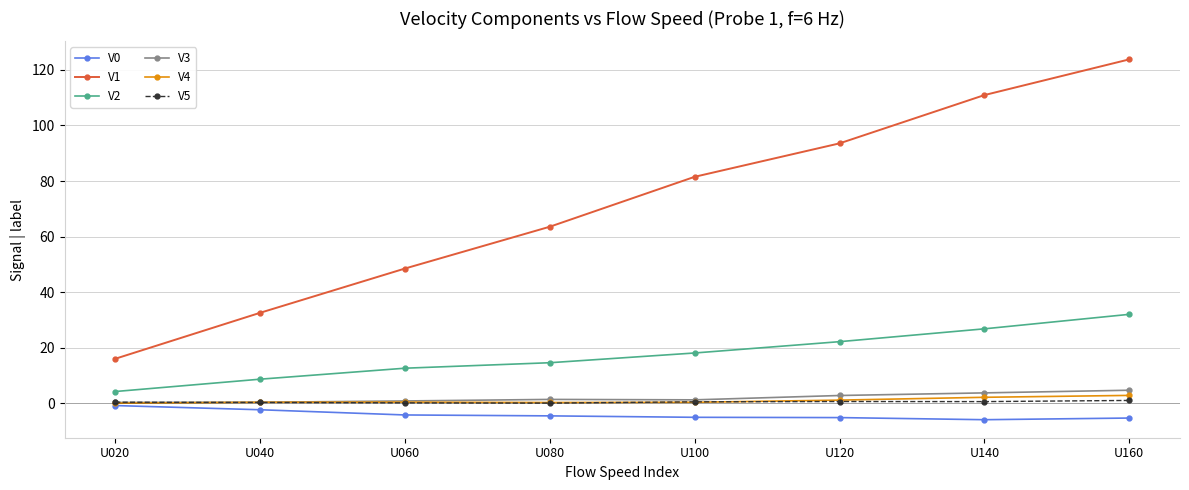

What is the average value of the V1 series?

71.3